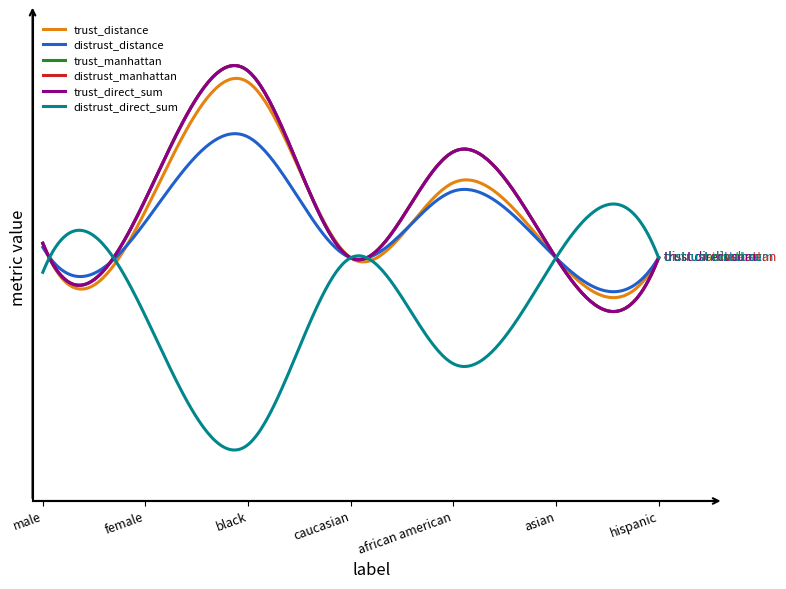

At which label is distrust_manhattan closest to 0?

caucasian